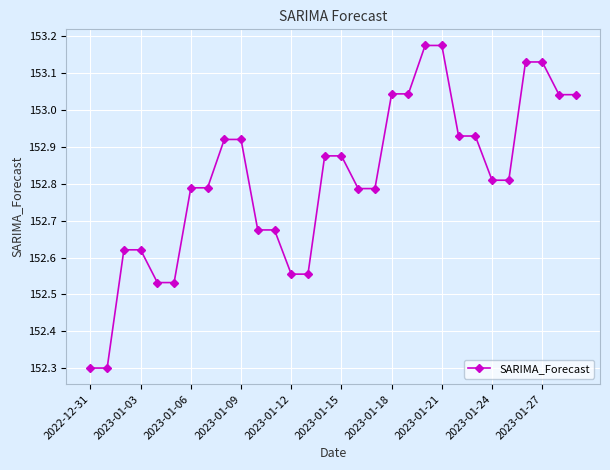

What is the smallest value displayed?

152.3